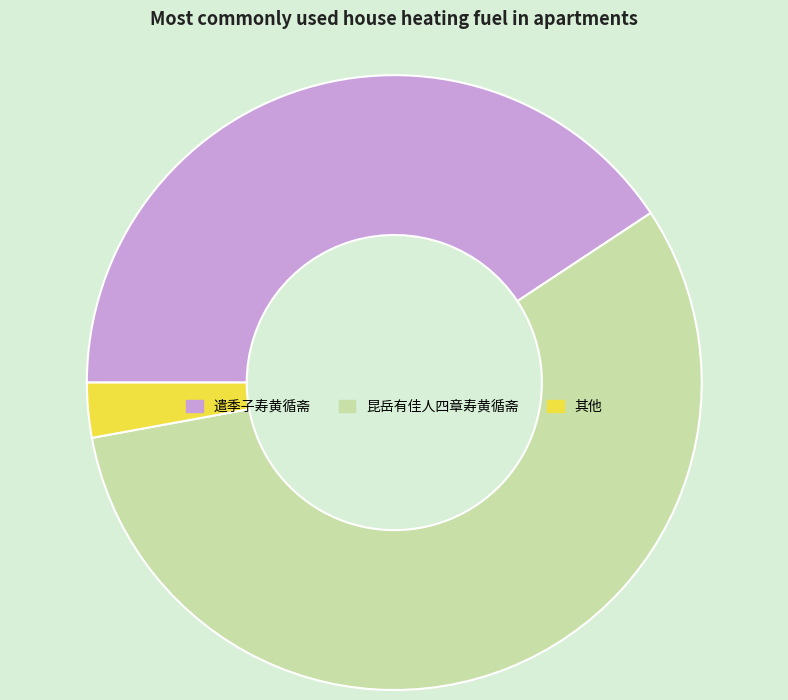

Approximately how many times larger is the value at 昆岳有佳人四章寿黄循斋 compared to 其他?

19.6